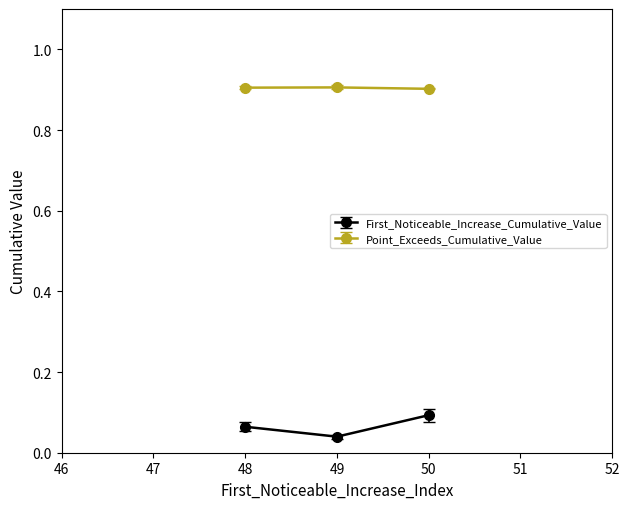

Rank the series at 48 from highest to lowest value.

Point_Exceeds_Cumulative_Value, First_Noticeable_Increase_Cumulative_Value